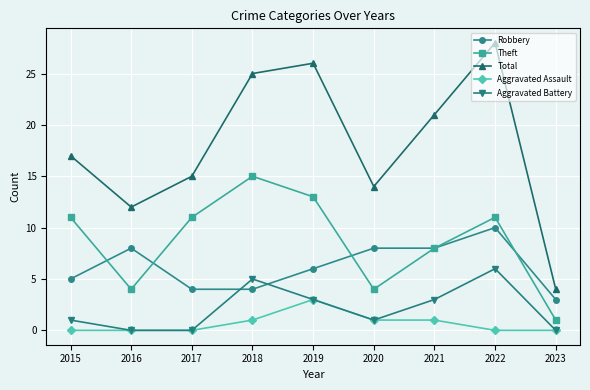

What are all the series names shown in the legend?

Robbery, Theft, Total, Aggravated Assault, Aggravated Battery